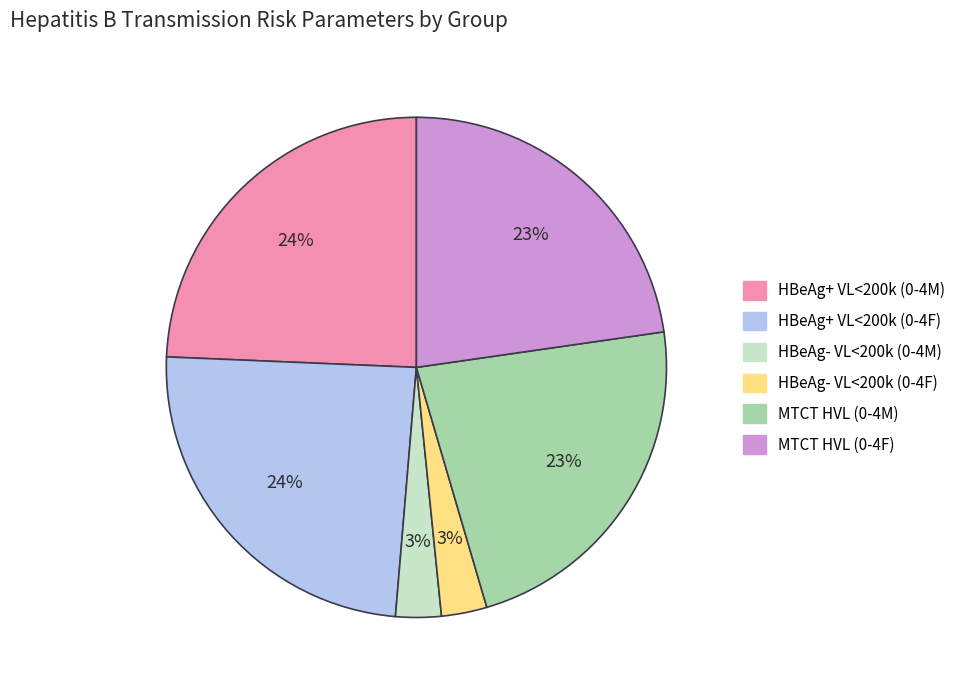

To the nearest percent, what portion does MTCT HVL (0-4M) represent?

23%